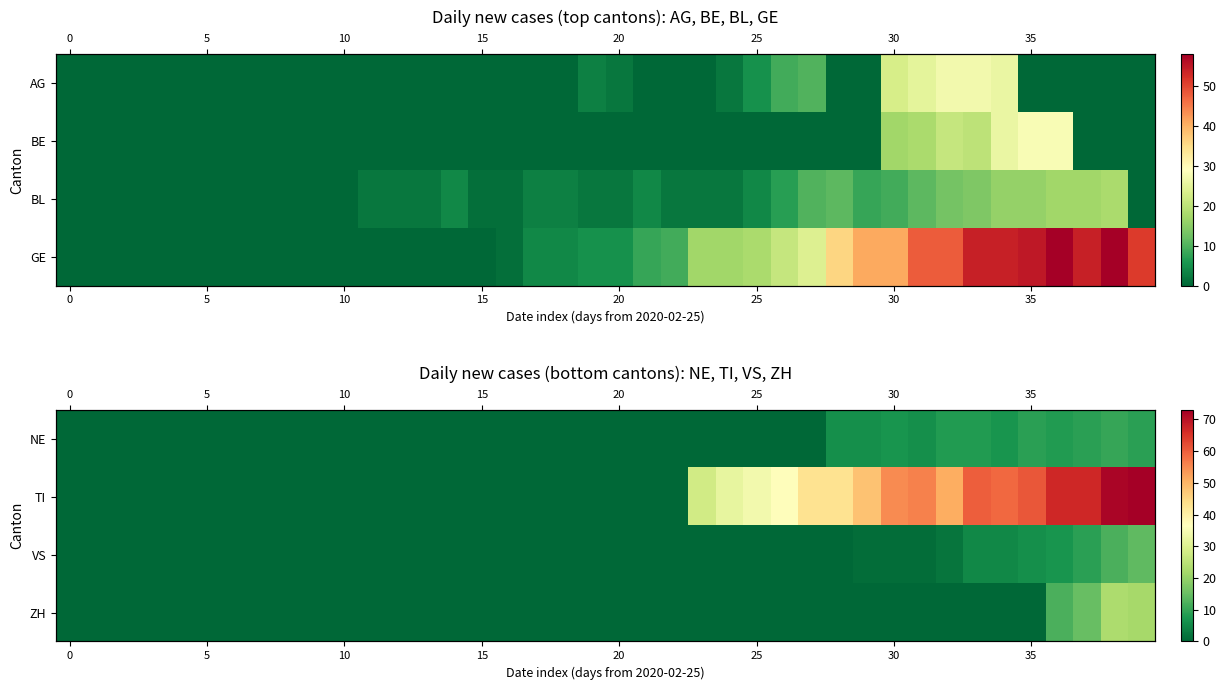

How many values in the NE series exceed 0?

12